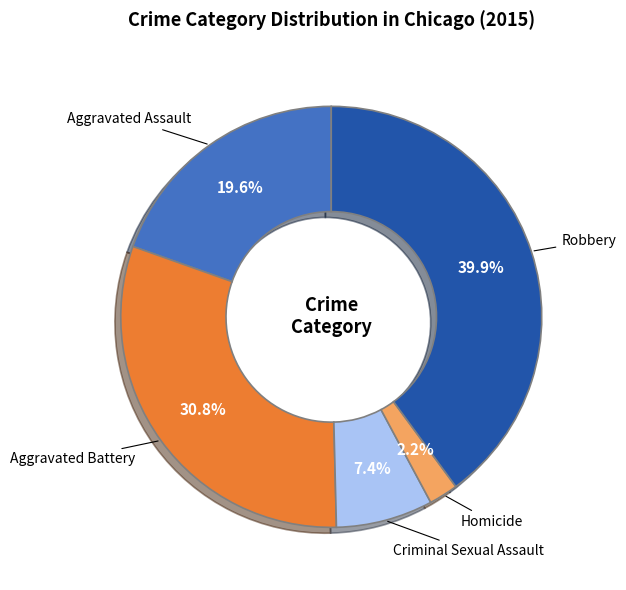

Combined, what portion of the pie is Aggravated Assault and Criminal Sexual Assault?

27.0%